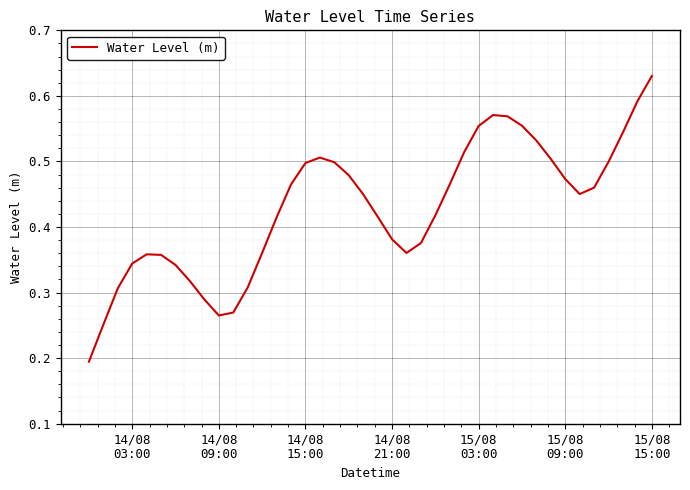

Count the number of data series in this chart.

1